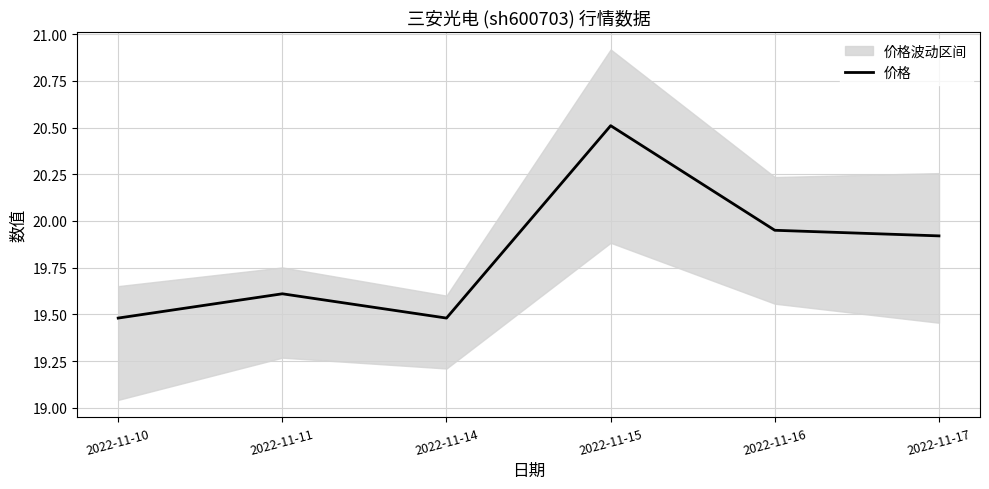

What is the value of the 1st point from the left?

19.5